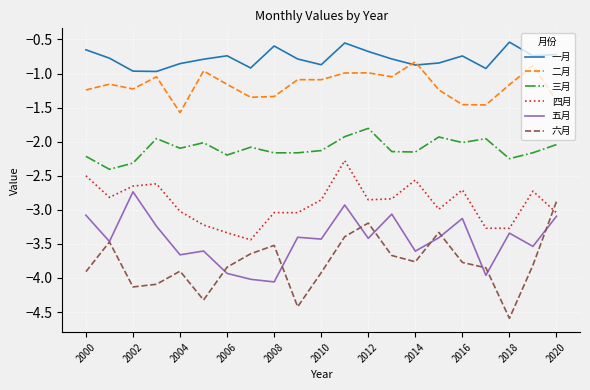

What is the maximum value shown in the chart?

-0.5